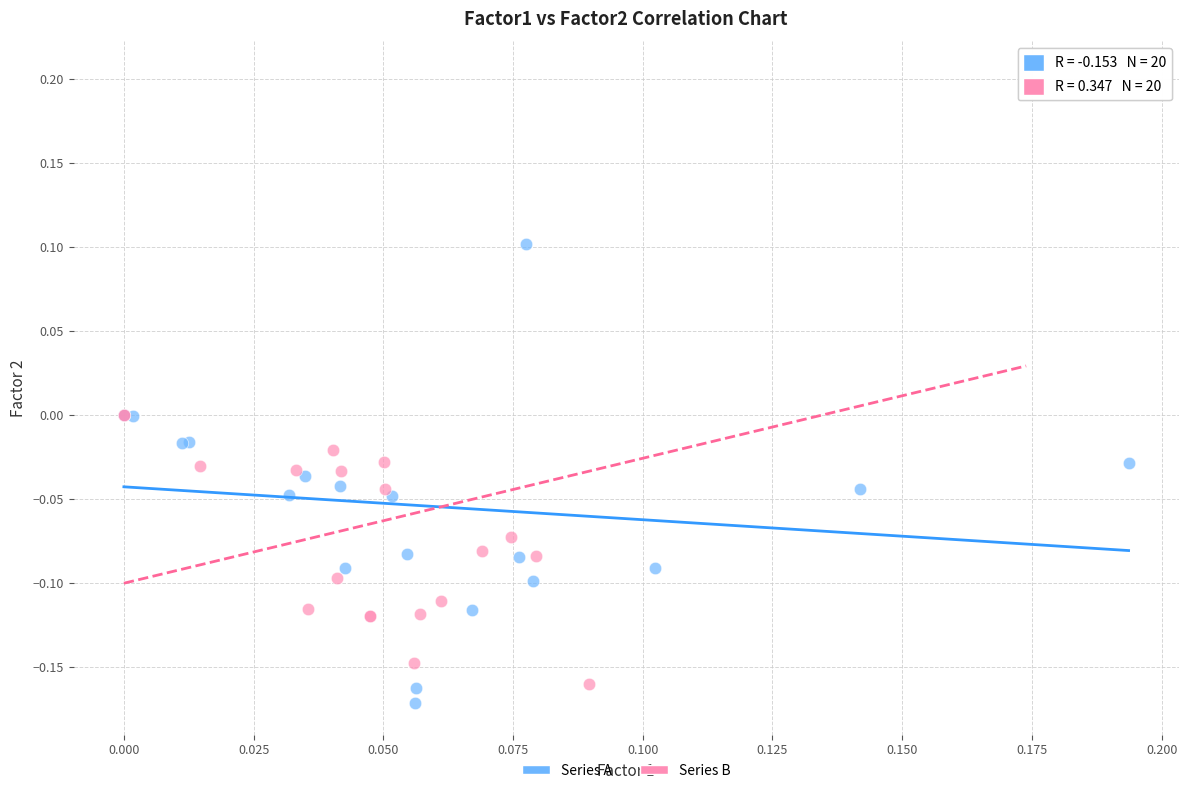

What are all the series names shown in the legend?

Series A, Series B